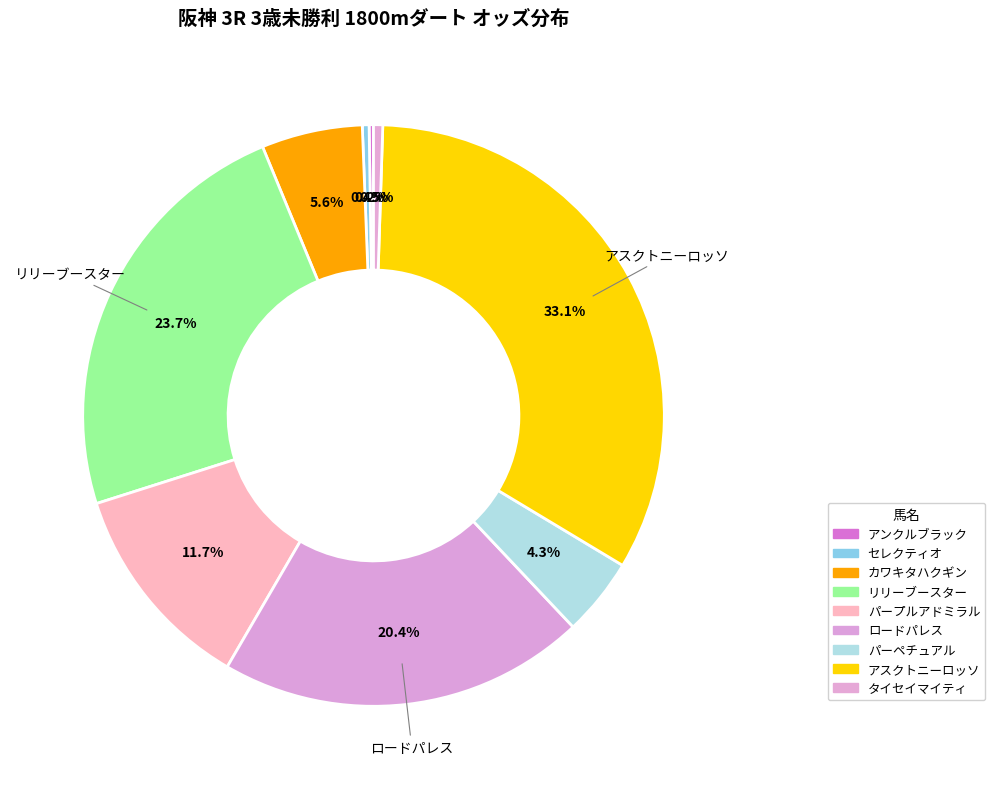

Which has a higher value, アスクトニーロッソ or パーペチュアル?

アスクトニーロッソ